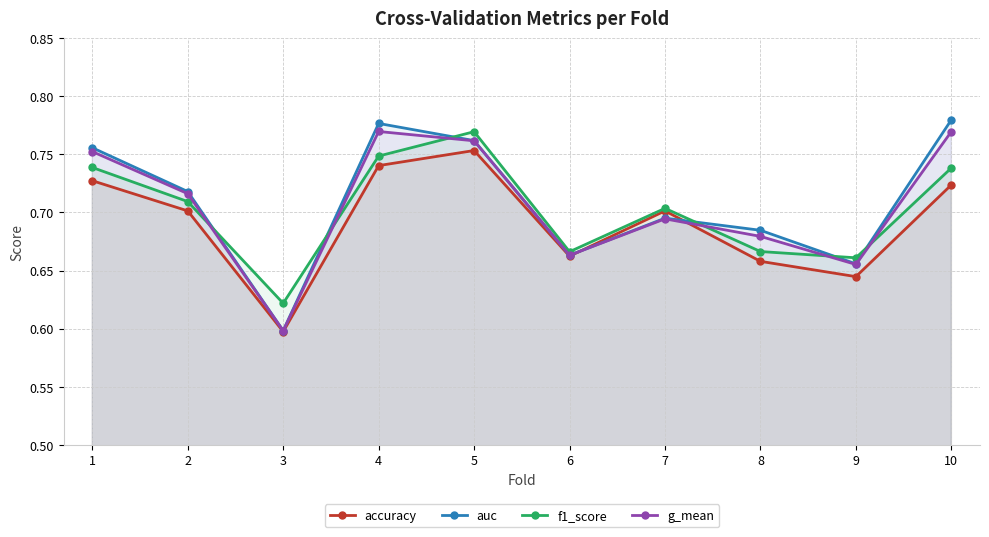

List the series in order of their overall mean, highest first.

auc, g_mean, f1_score, accuracy